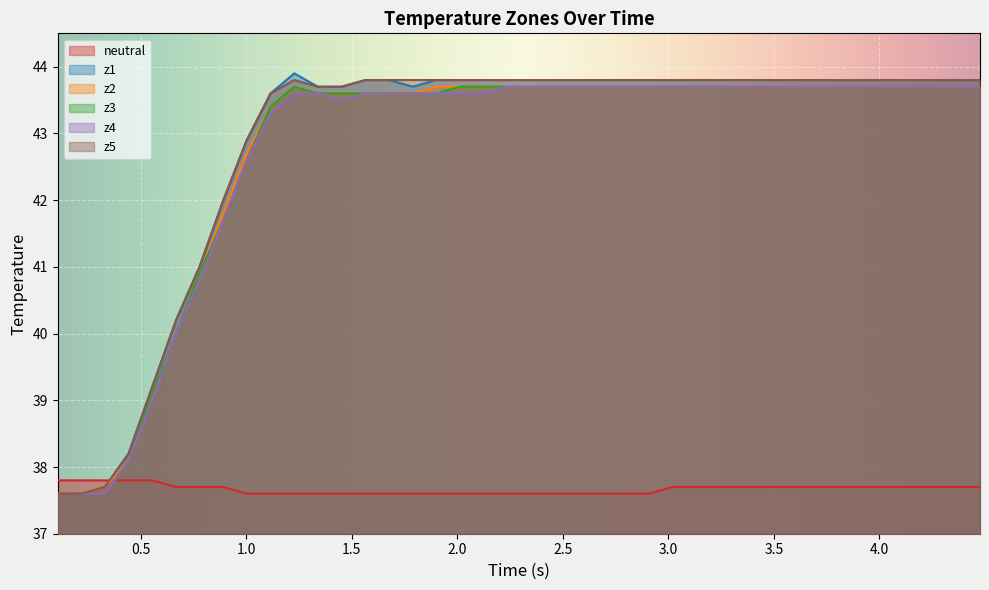

Which series has the largest range (max minus min)?

z1